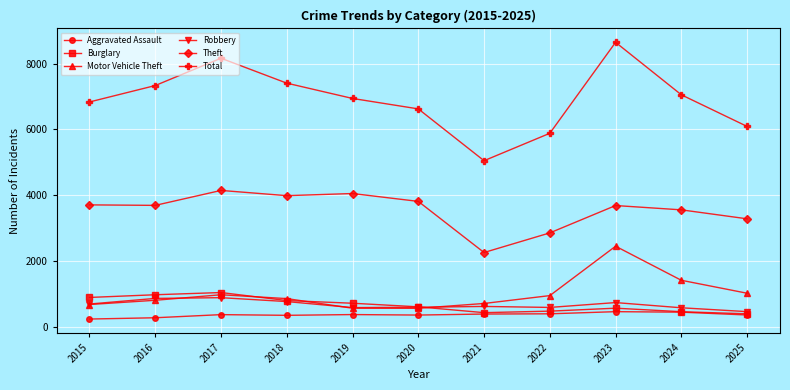

Which category has the highest value across all series?

2023